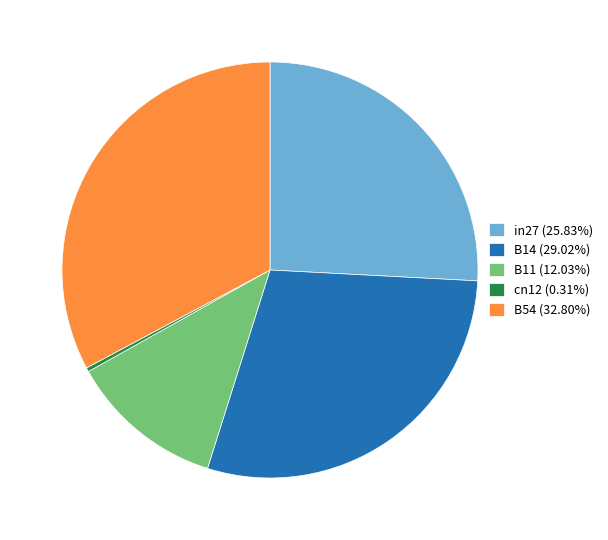

Which has a higher value, B54 or cn12?

B54